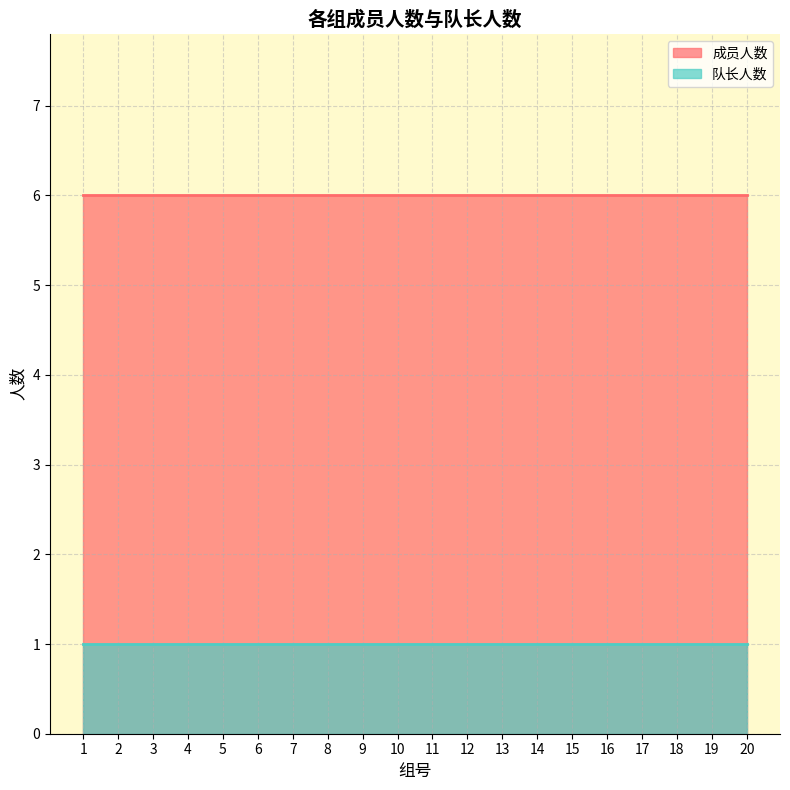

True or false: 成员人数 has a value of 6 at 10.

True